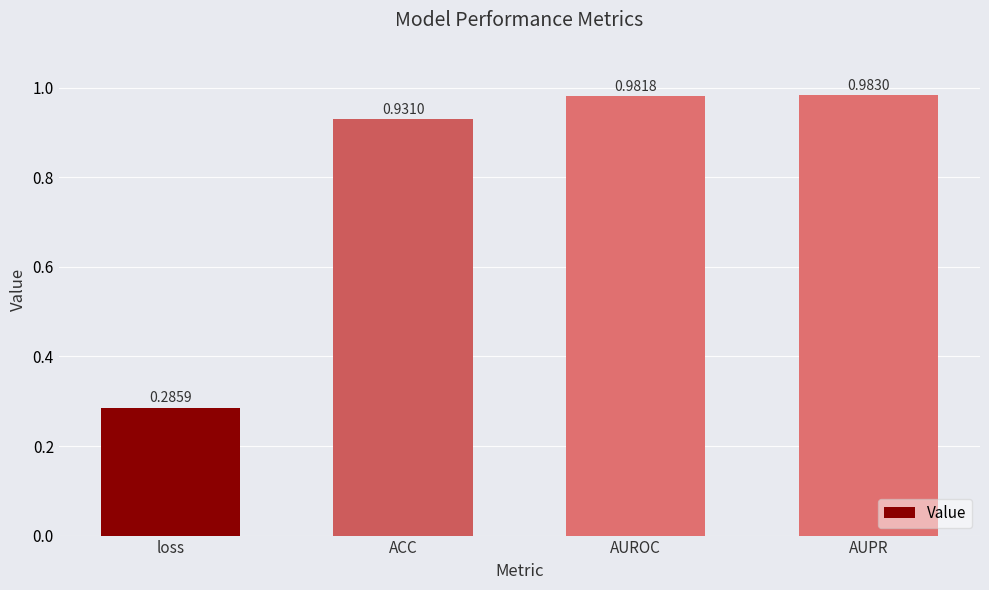

What is the change in value from loss to AUROC?

+0.7